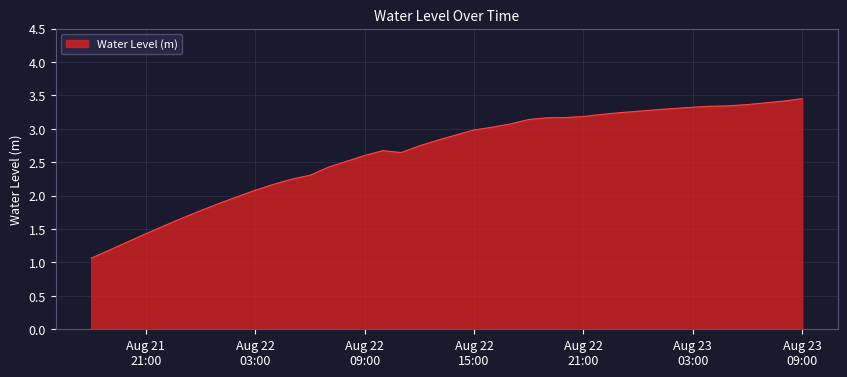

What is the difference between the maximum and minimum values?

2.4